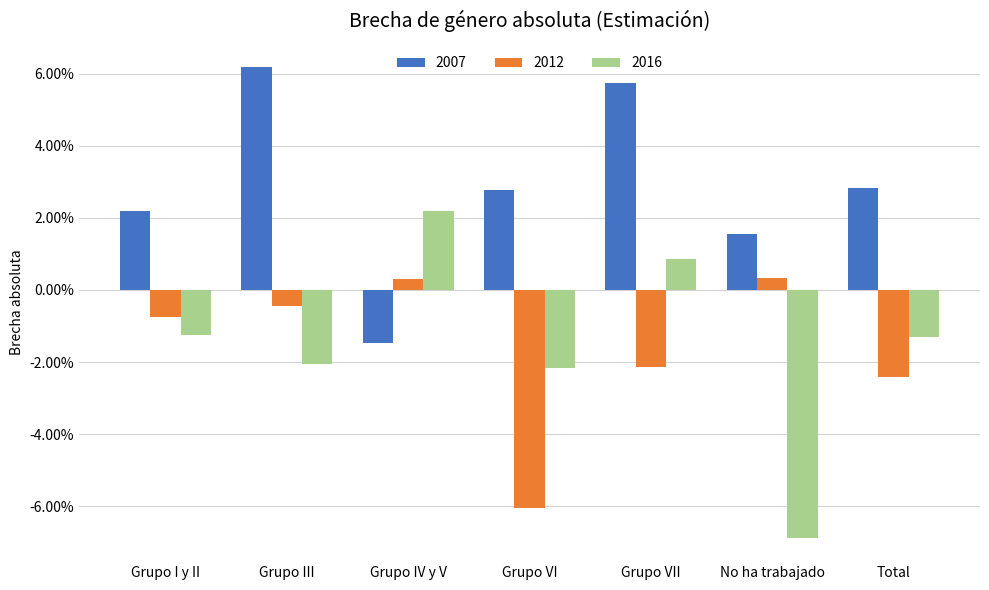

At which category is the sum across all series the highest?

Grupo VII